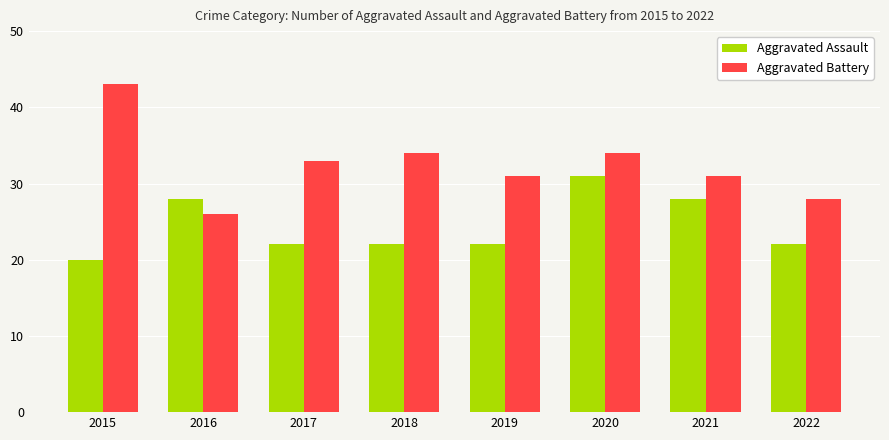

What is the sum of all Aggravated Assault values?

195